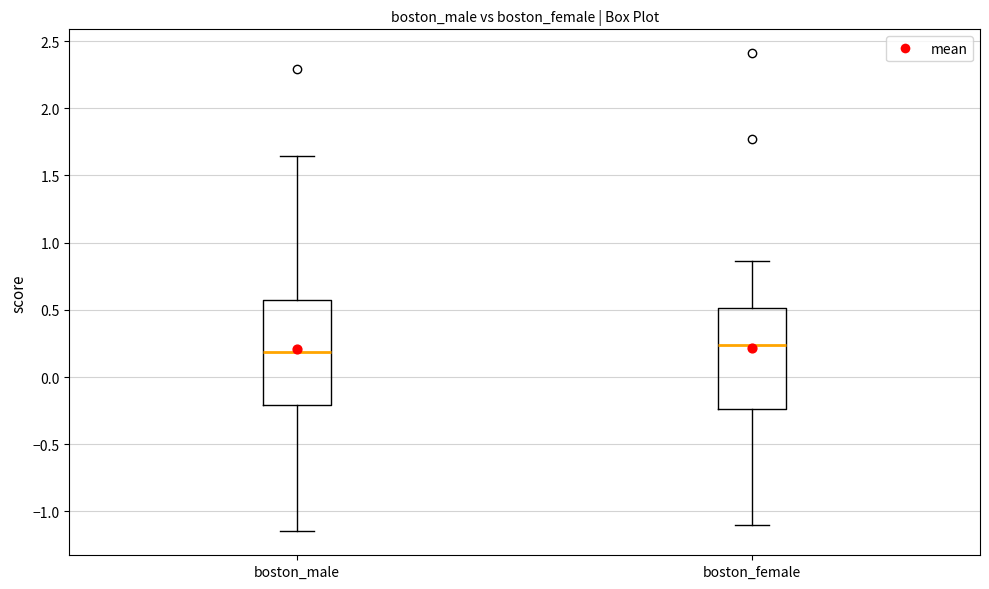

Reading left to right, read every box against the y-axis: the position of its median line, the range the box covers, and the ends of its whiskers. The values are not printed on the chart, so give them approximately, as read against the axis.

boston_male: median 0.20, box -0.20 to 0.60, whiskers -1.15 to 1.65
boston_female: median 0.25, box -0.25 to 0.50, whiskers -1.10 to 0.85